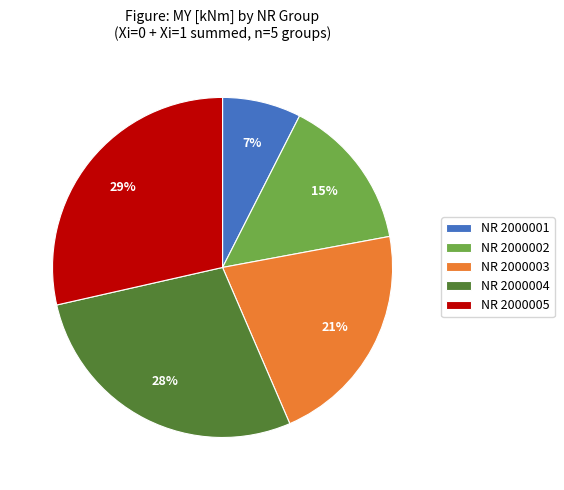

Count the number of slices in the pie.

5